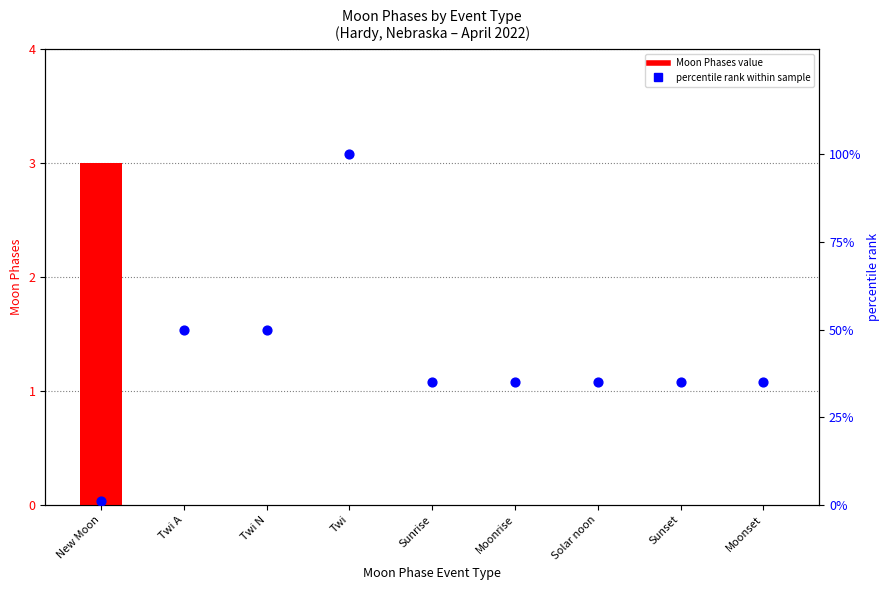

At how many categories does at least one series exceed 10?

8